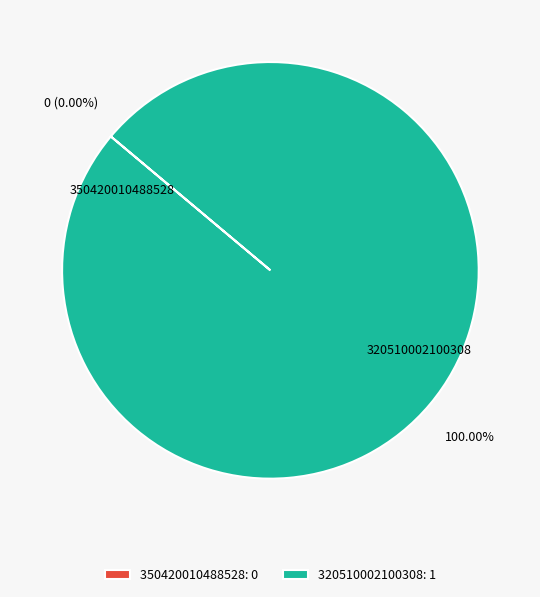

Rank the categories by value from lowest to highest.

350420010488528, 320510002100308